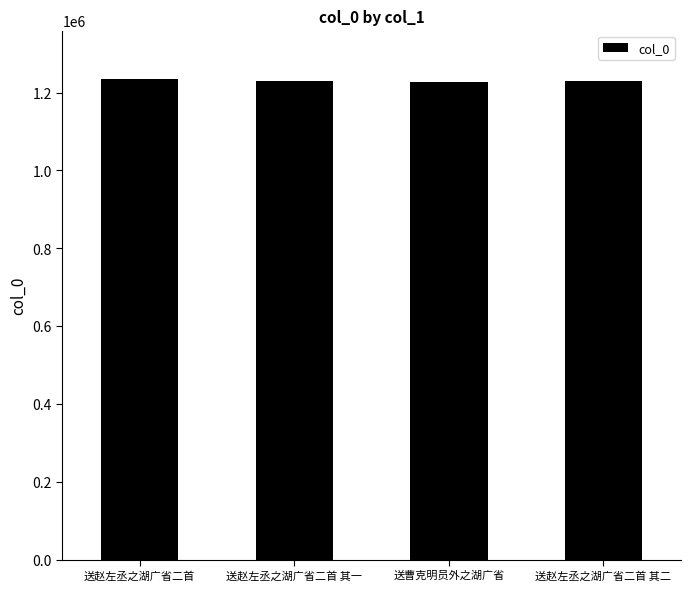

What position from the right is 送曹克明员外之湖广省?

2